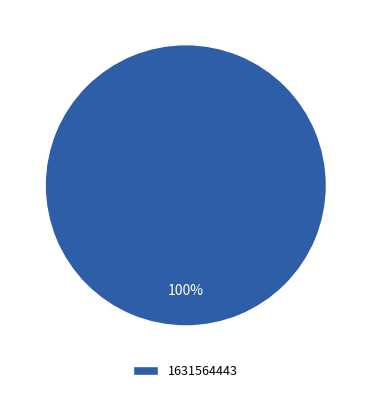

How many segments does this pie chart have?

1